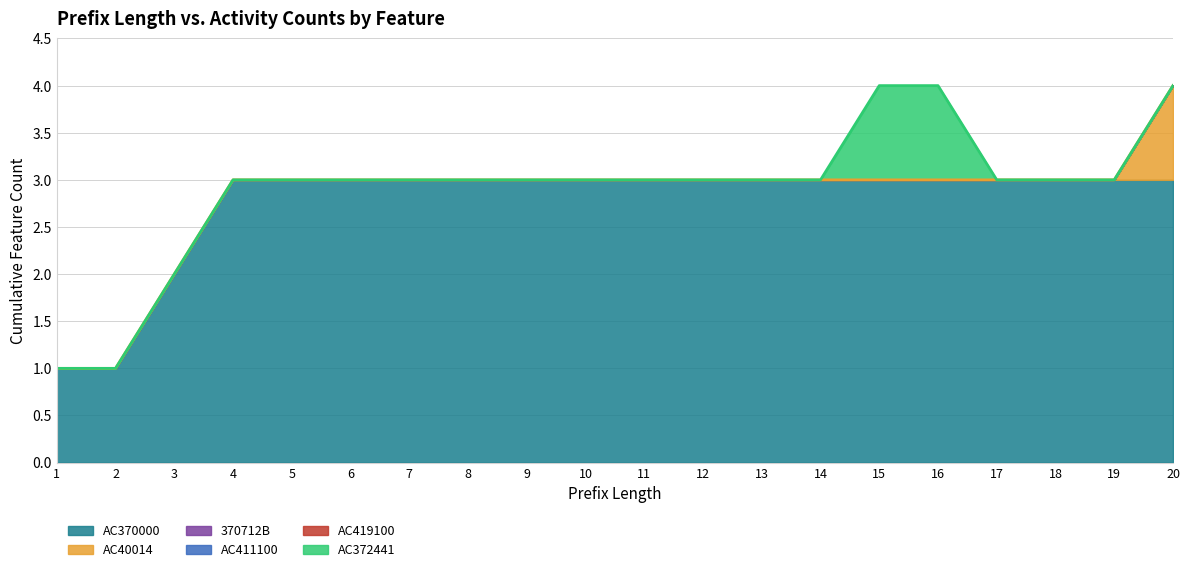

What are all the series names shown in the legend?

AC370000, AC40014, 370712B, AC411100, AC419100, AC372441